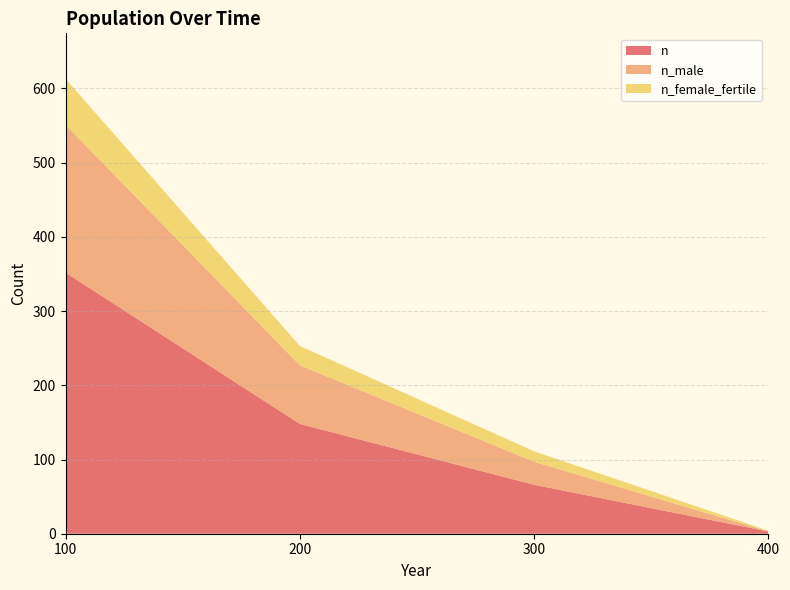

Reading left to right, what are all the values shown in this chart?

n: 352	148	66	3
n_male: 199	79	31	0
n_female_fertile: 62	26	14	1